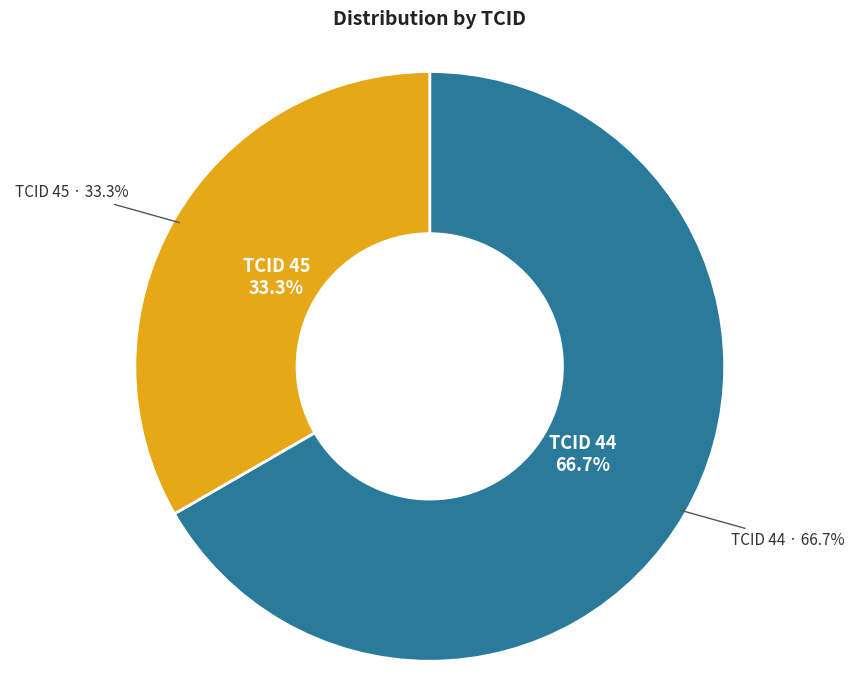

How many slices are in this pie chart?

2